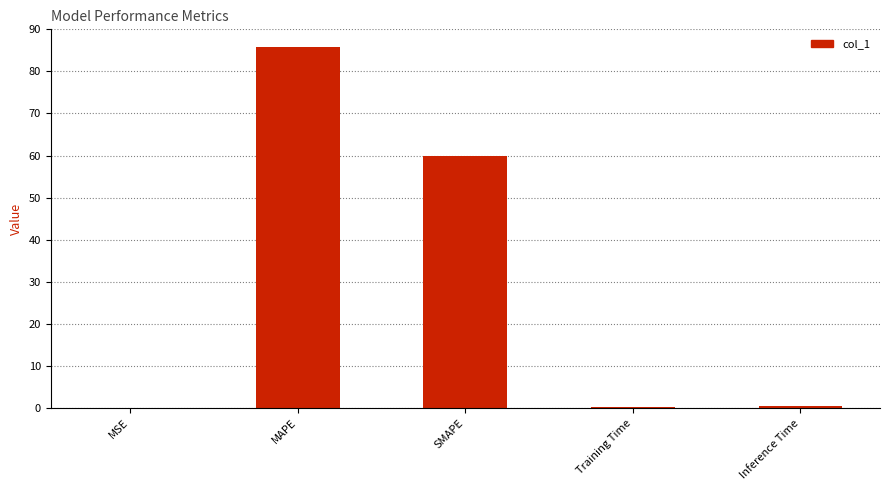

Which has a higher value, MAPE or Training Time?

MAPE